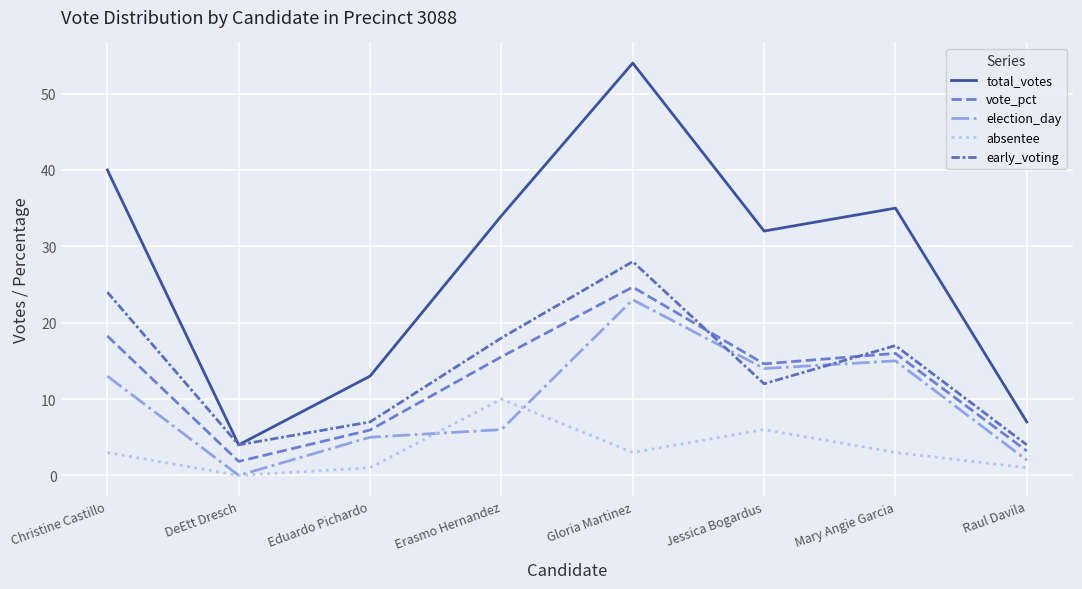

Between Gloria Martinez and Mary Angie Garcia, which series saw the biggest shift?

total_votes